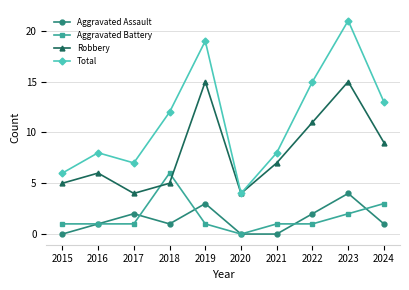

What is the average value of the Robbery series?

8